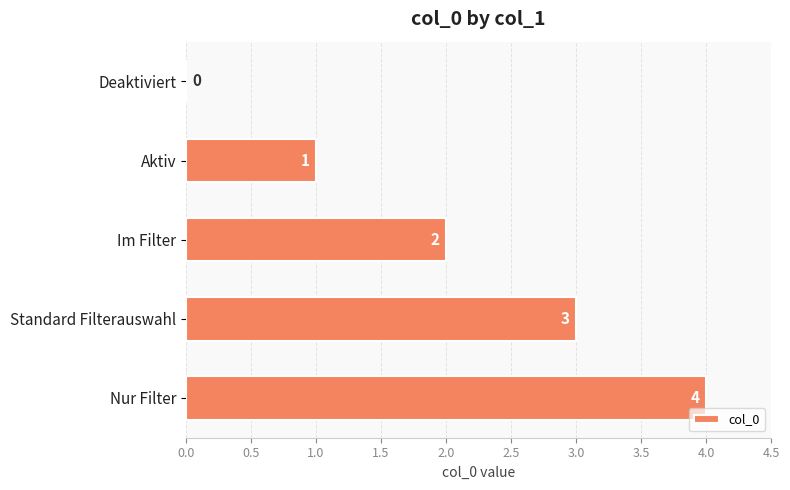

The value at Standard Filterauswahl is 3. True or false?

True